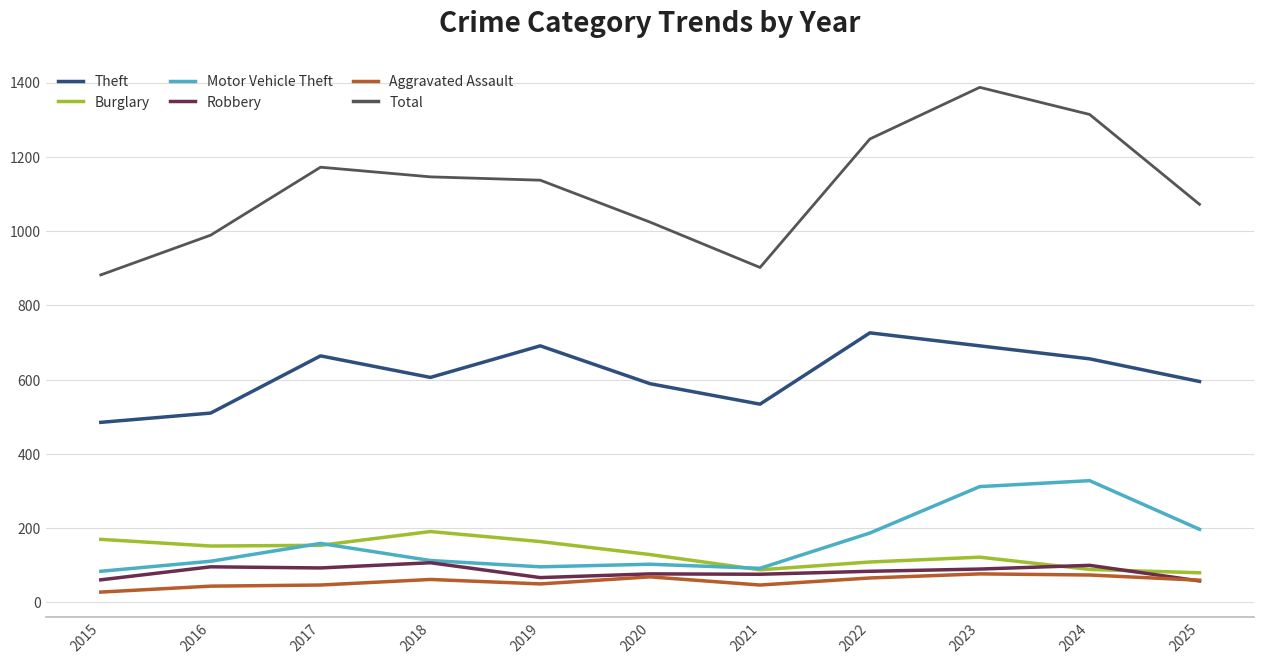

How many lines are shown in the chart?

6